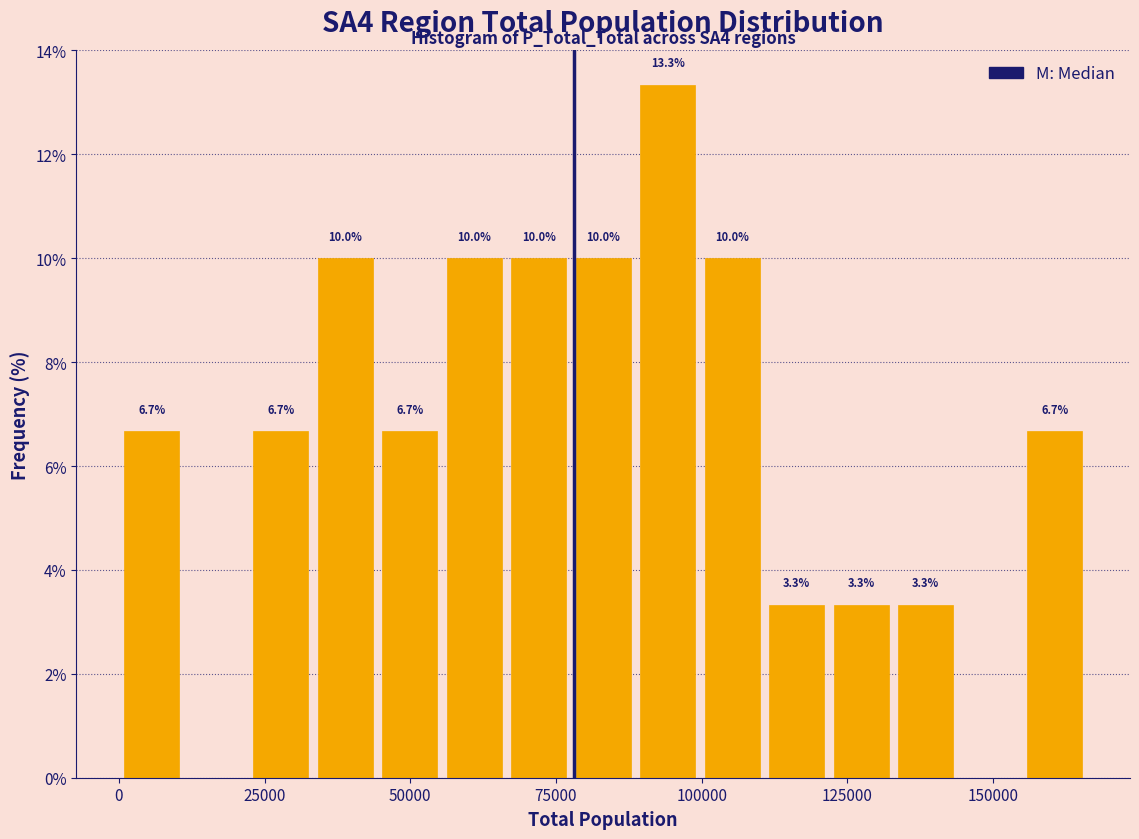

Around what value on the x-axis is the tallest bar? Give the approximate position of its centre, as read against the axis.

95000